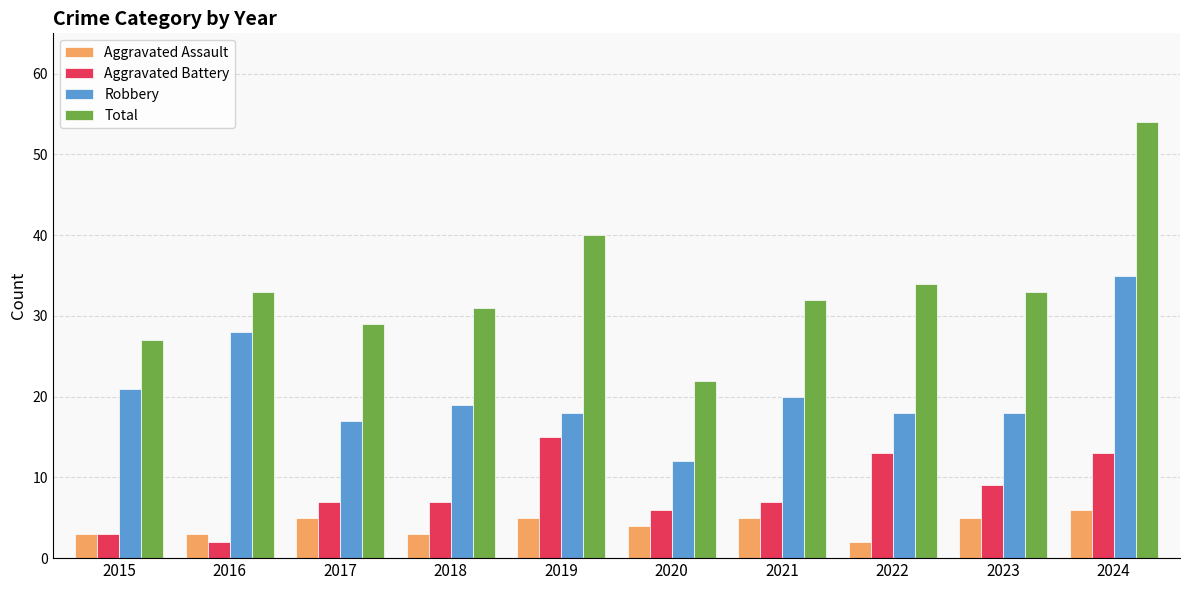

What is the difference between the highest and lowest values at 2020?

18